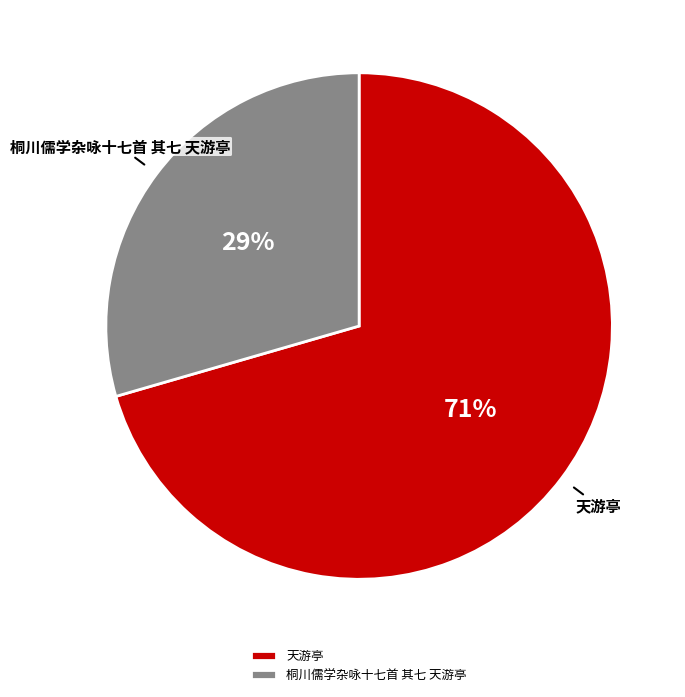

How many segments does this pie chart have?

2